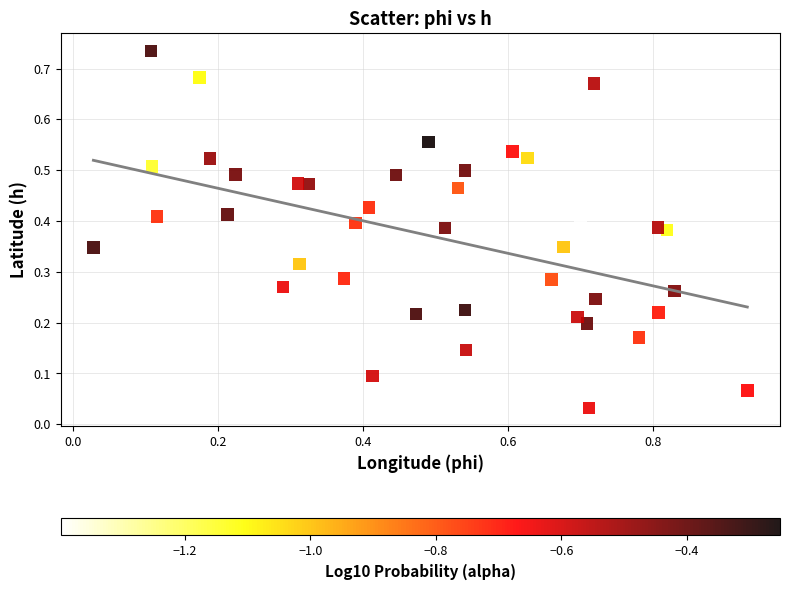

What is the range of X values (max minus min)?

0.9